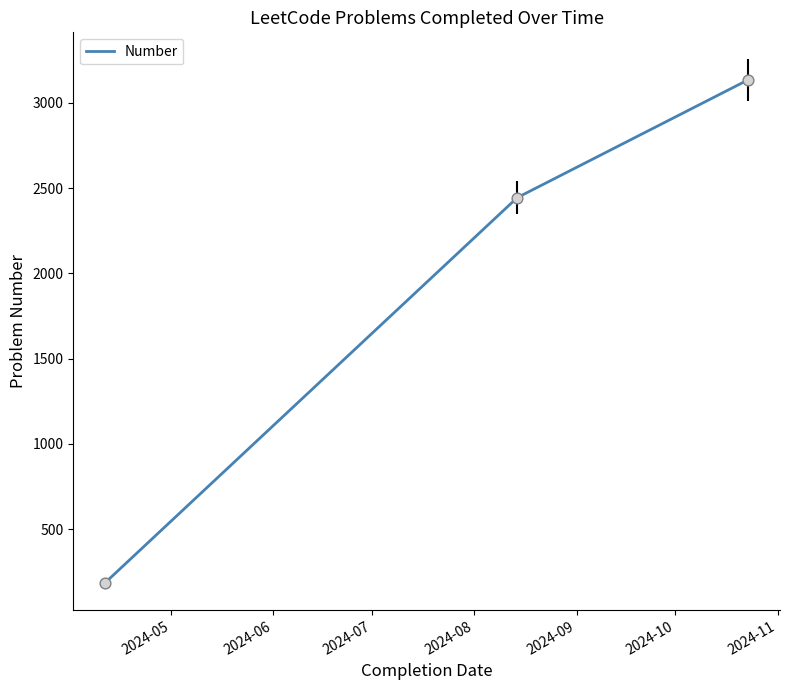

What is the average value?

1922